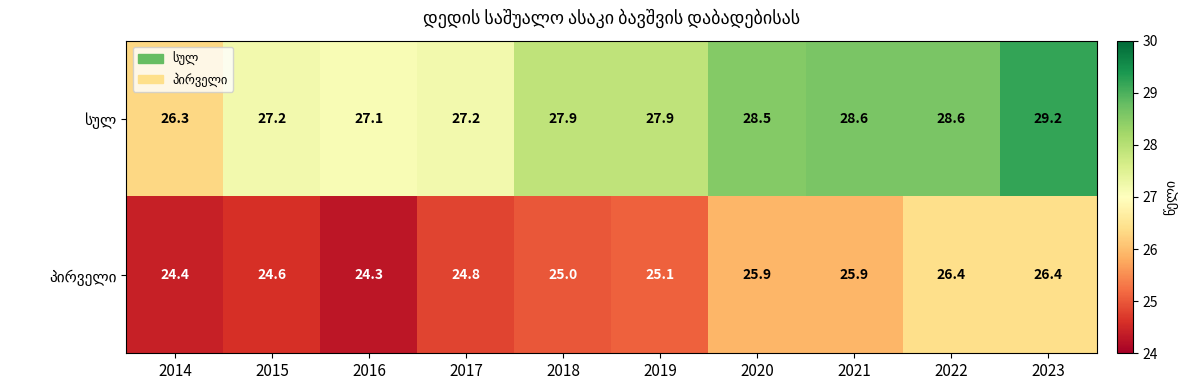

At how many categories does at least one series exceed 28?

4